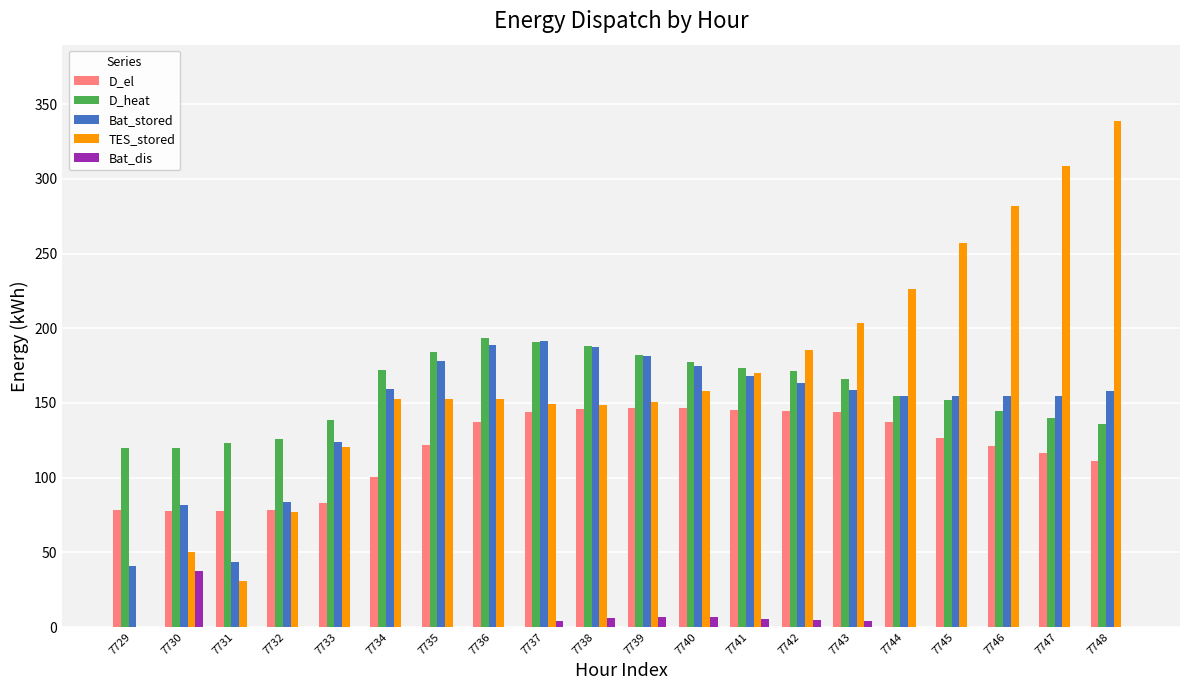

What is the sum of the D_heat values at 7732 and 7731?

249.1